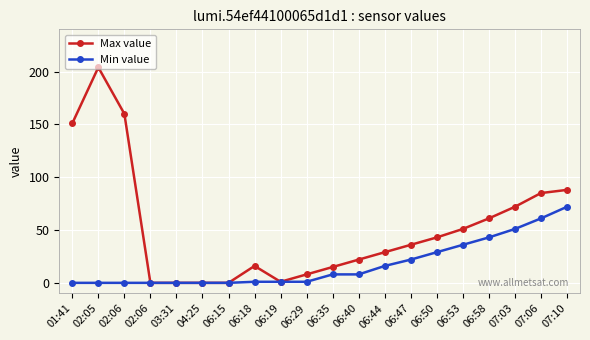

How many values in the Min value series are below 8?

10